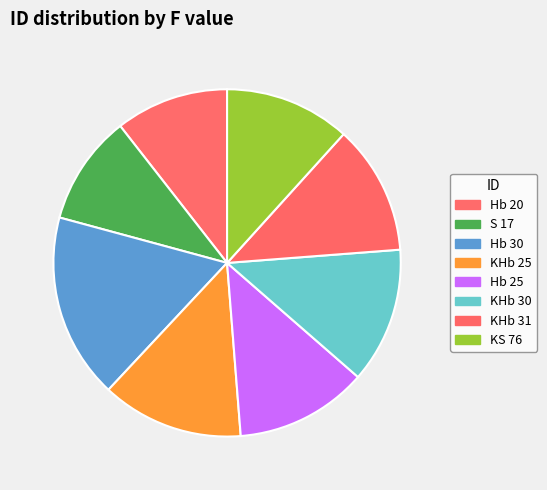

To the nearest percent, what portion does KHb 25 represent?

13%